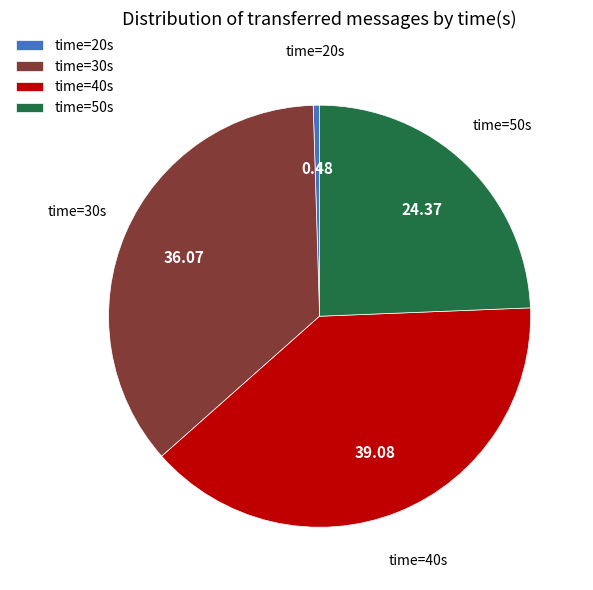

Is the sum of time=40s and time=50s greater than half?

Yes